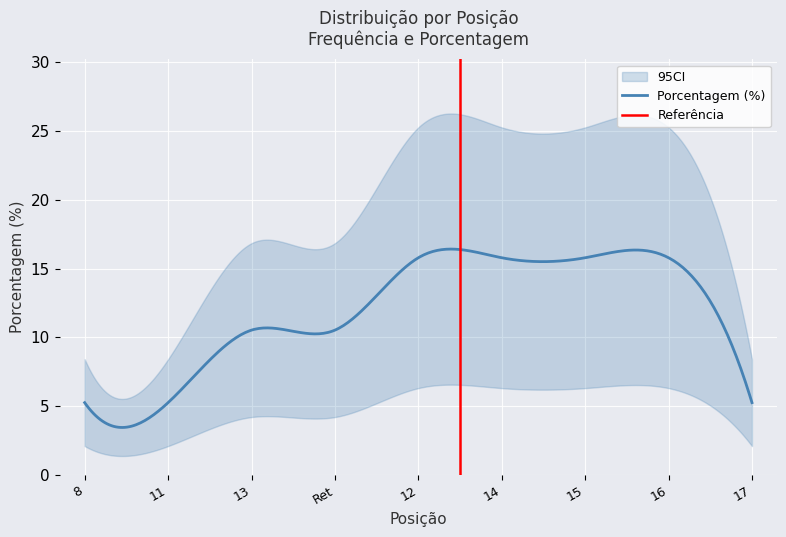

Reading right to left, what are all the values shown in this chart?

5.3	15.8	15.8	15.8	15.8	10.5	10.5	5.3	5.3